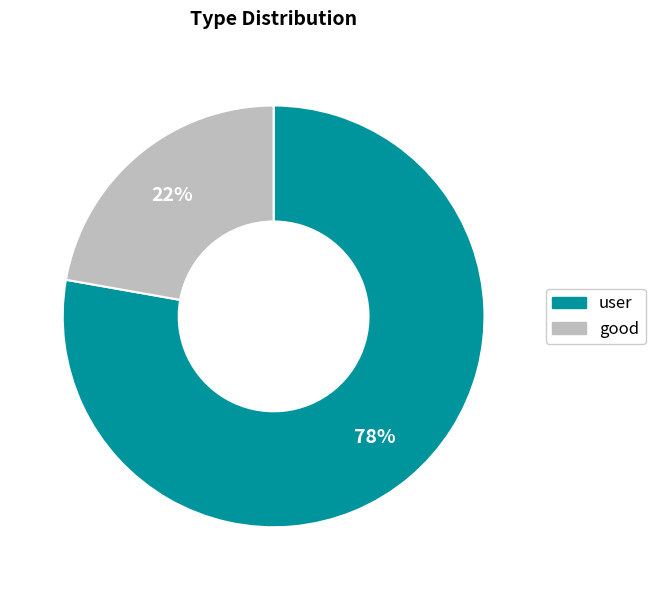

To the nearest percent, what is the difference between the largest and smallest slice percentages?

56%